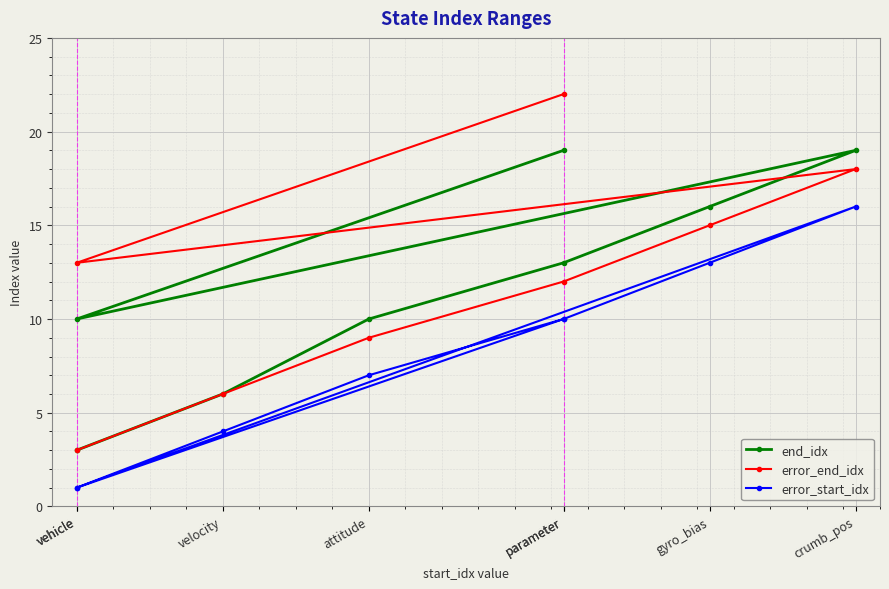

Is this an area chart (filled region under the line)?

No